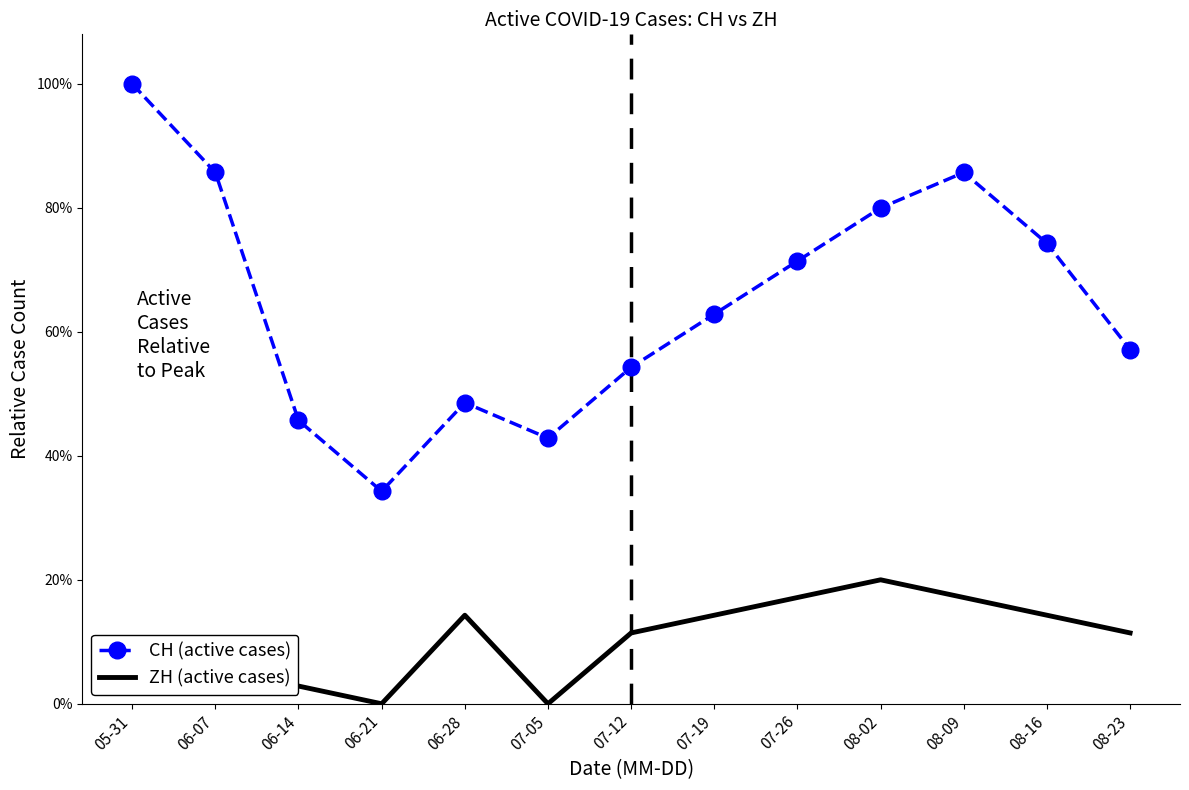

What are all the series names shown in the legend?

CH (active cases), ZH (active cases)